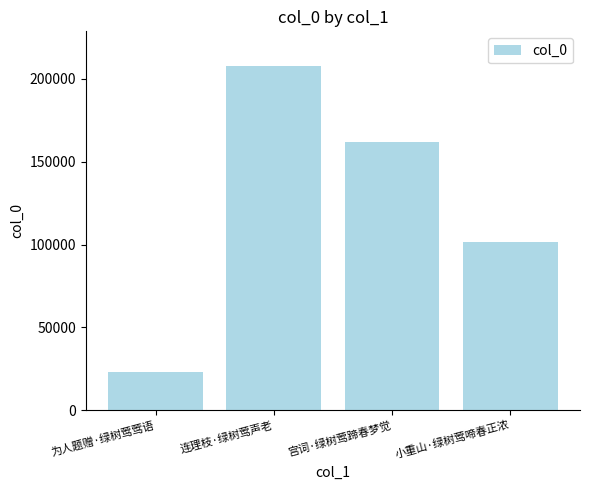

List the labels in order of value, smallest first.

为人题赠·绿树莺莺语, 小重山·绿树莺啼春正浓, 宫词·绿树莺蹄春梦觉, 连理枝·绿树莺声老